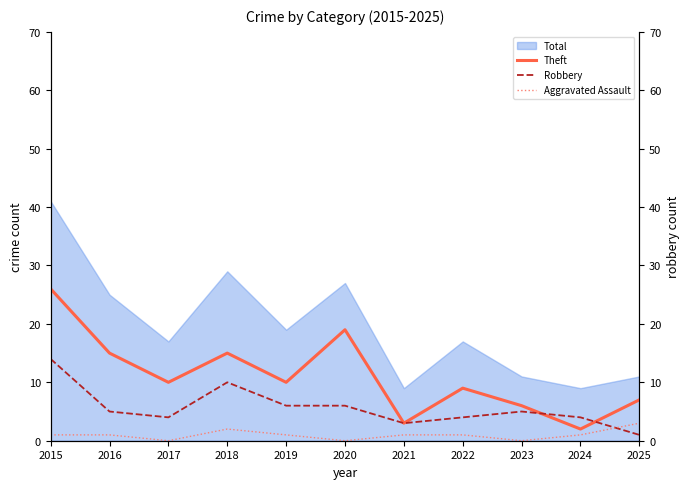

How many data points in Theft are above 10?

4